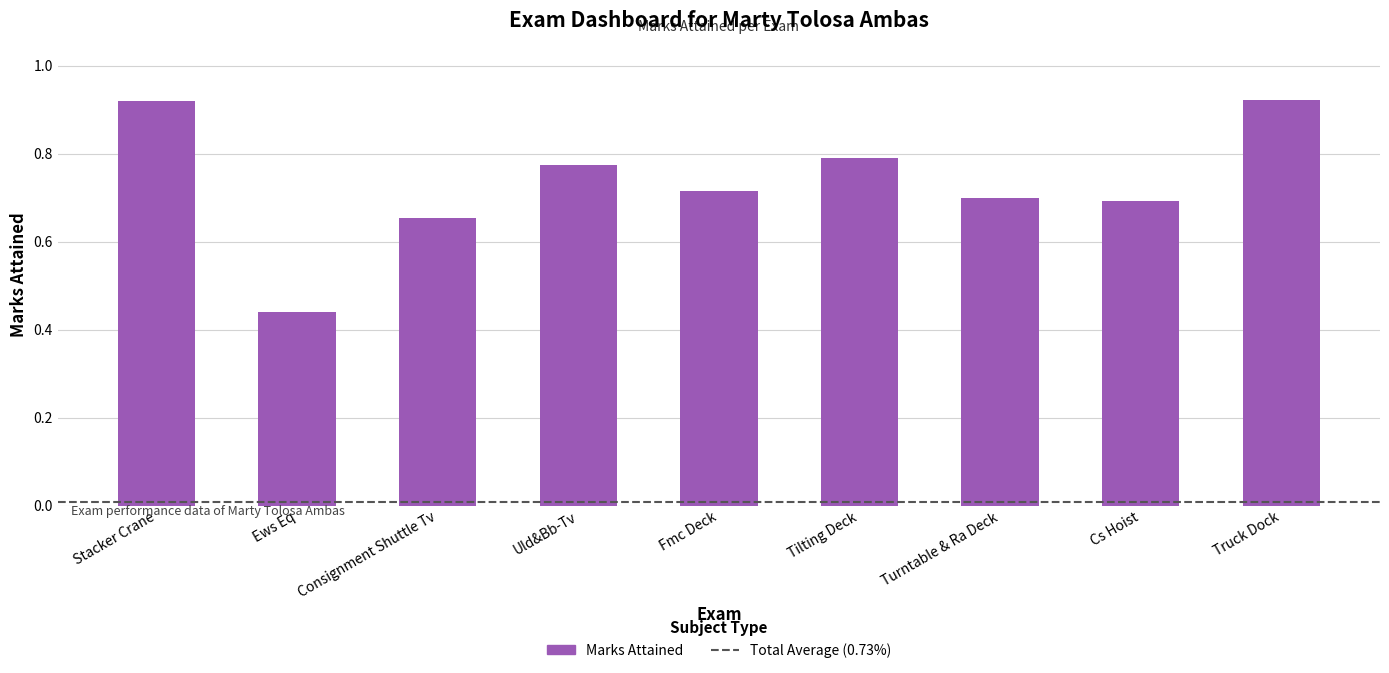

Where is the data nearest to the value 0?

Ews Eq